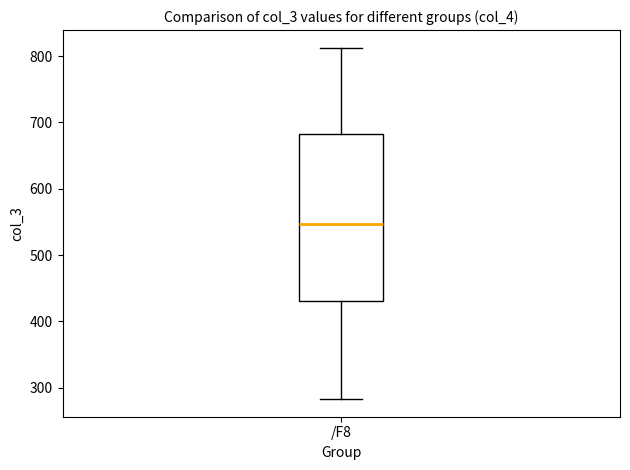

Transcribe this box plot: give where the median line is, the range the box spans, and where the two whiskers end, as read against the y-axis. The values are not printed on the chart, so give them approximately, as read against the axis.

median 550, box 430 to 680, whiskers 280 to 810